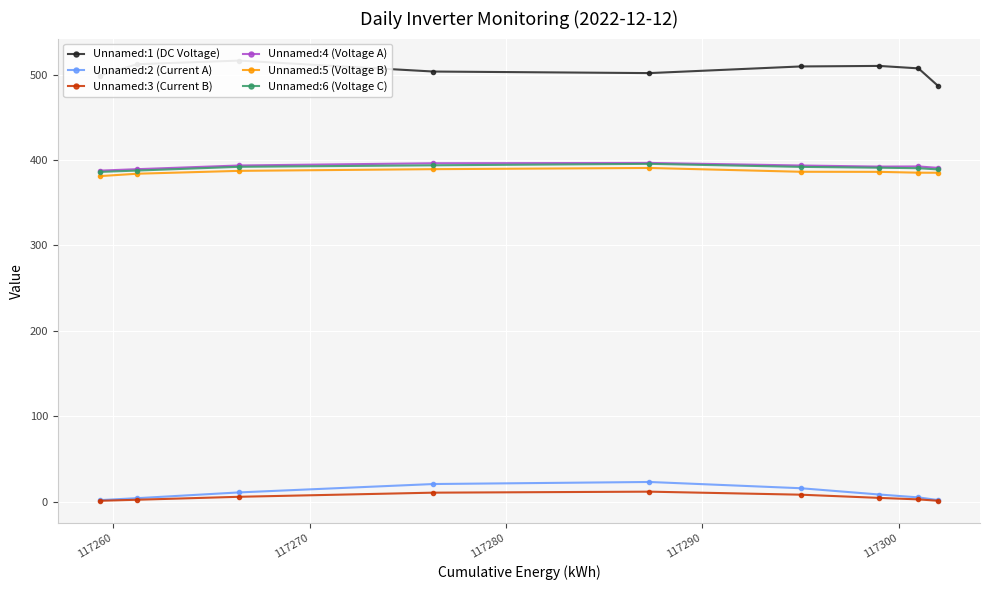

True or false: Unnamed:6 (Voltage C) and Unnamed:2 (Current A) intersect in this chart.

False